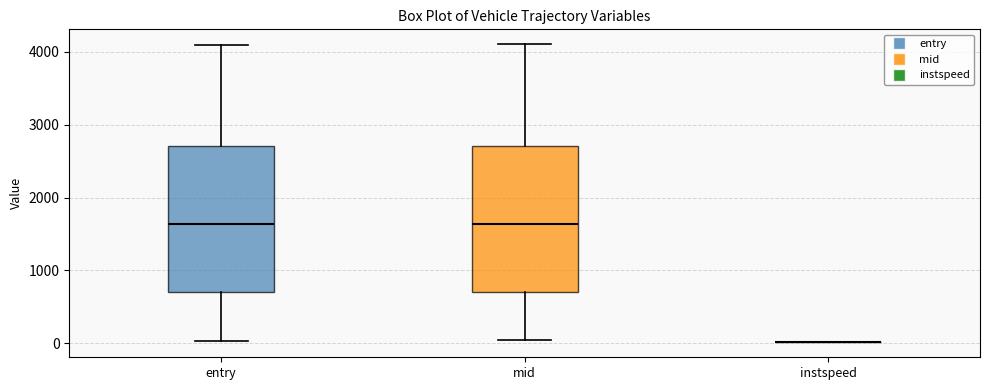

Reading left to right, read every box against the y-axis: the position of its median line, the range the box covers, and the ends of its whiskers. The values are not printed on the chart, so give them approximately, as read against the axis.

entry: median 1600, box 700 to 2700, whiskers 0 to 4100
mid: median 1600, box 700 to 2700, whiskers 0 to 4100
instspeed: box collapsed to a line at 0, whiskers 0 to 0